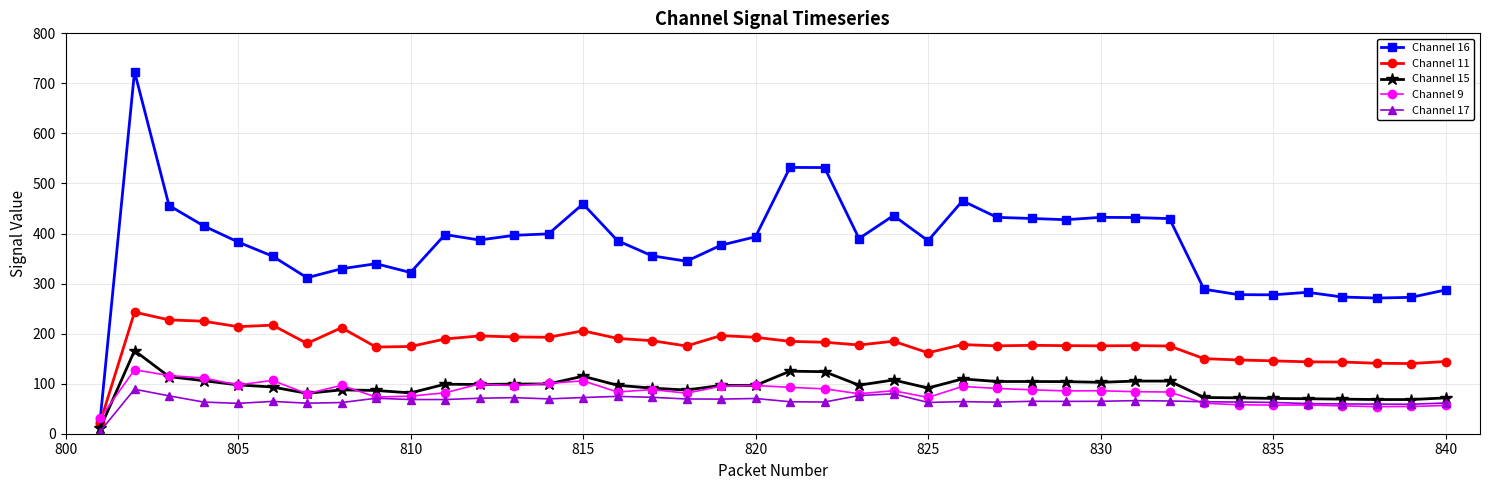

Rank the series by their maximum value, from highest to lowest.

Channel 16, Channel 11, Channel 15, Channel 9, Channel 17